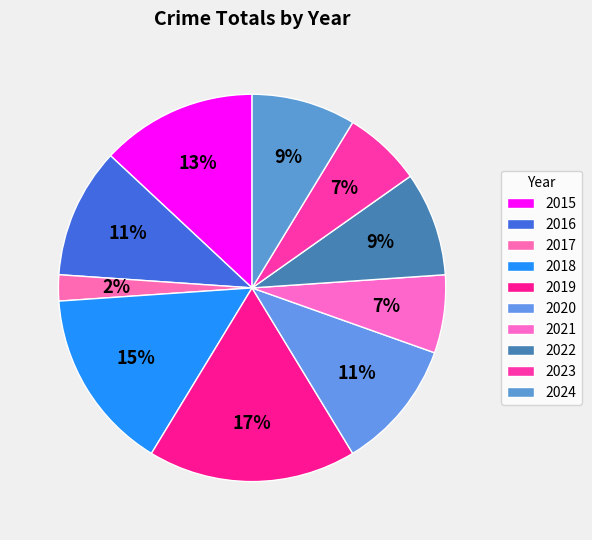

To the nearest percent, what percentage of the pie is 2017?

2%